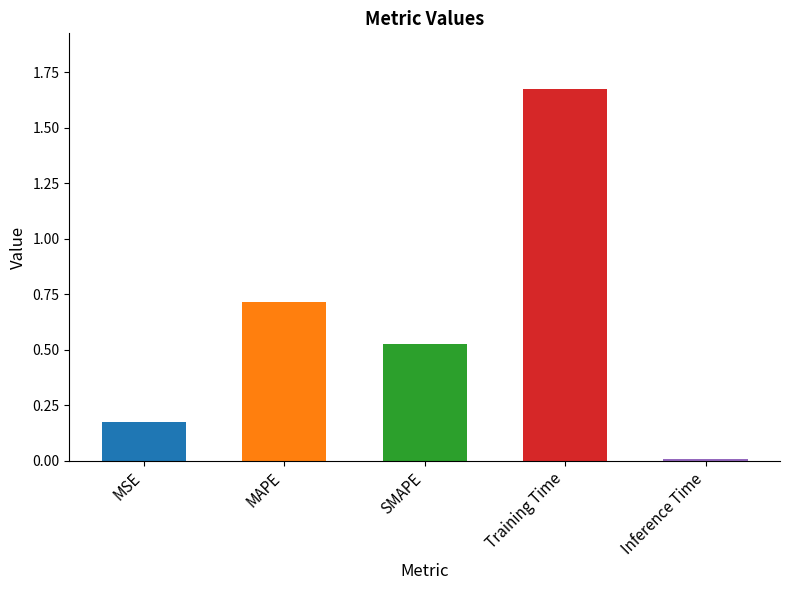

List the labels in order of value, smallest first.

Inference Time, MSE, SMAPE, MAPE, Training Time